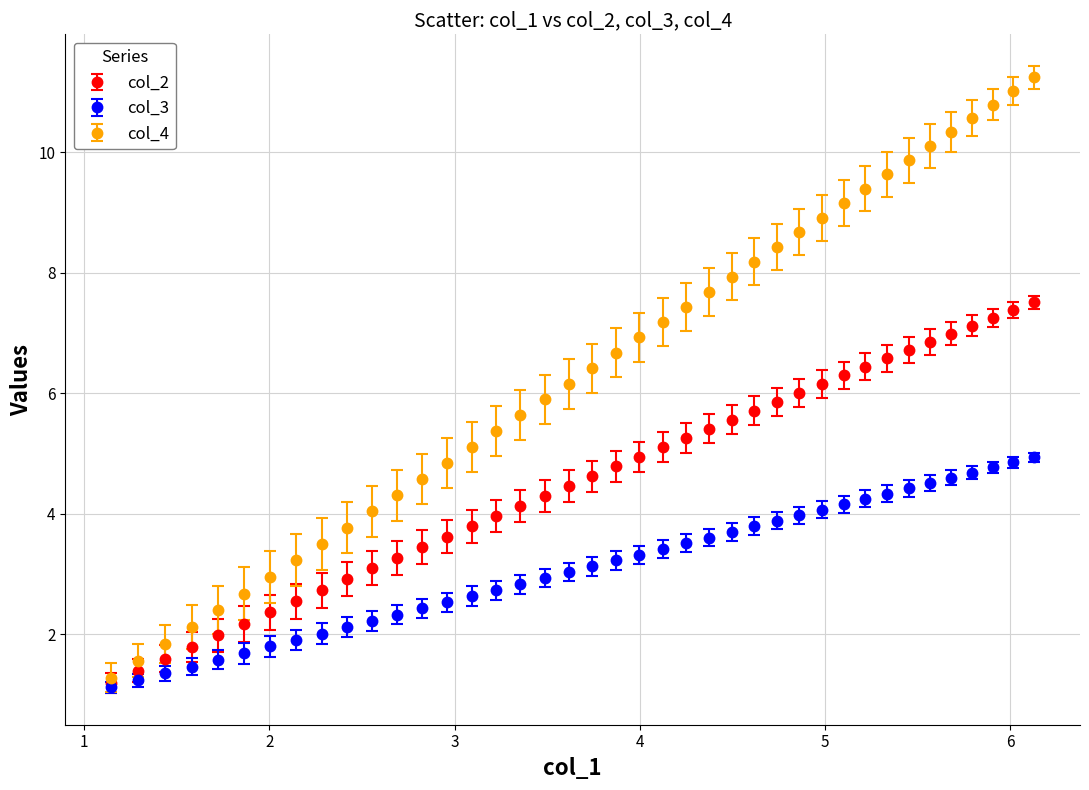

What are all the series names shown in the legend?

col_2, col_3, col_4